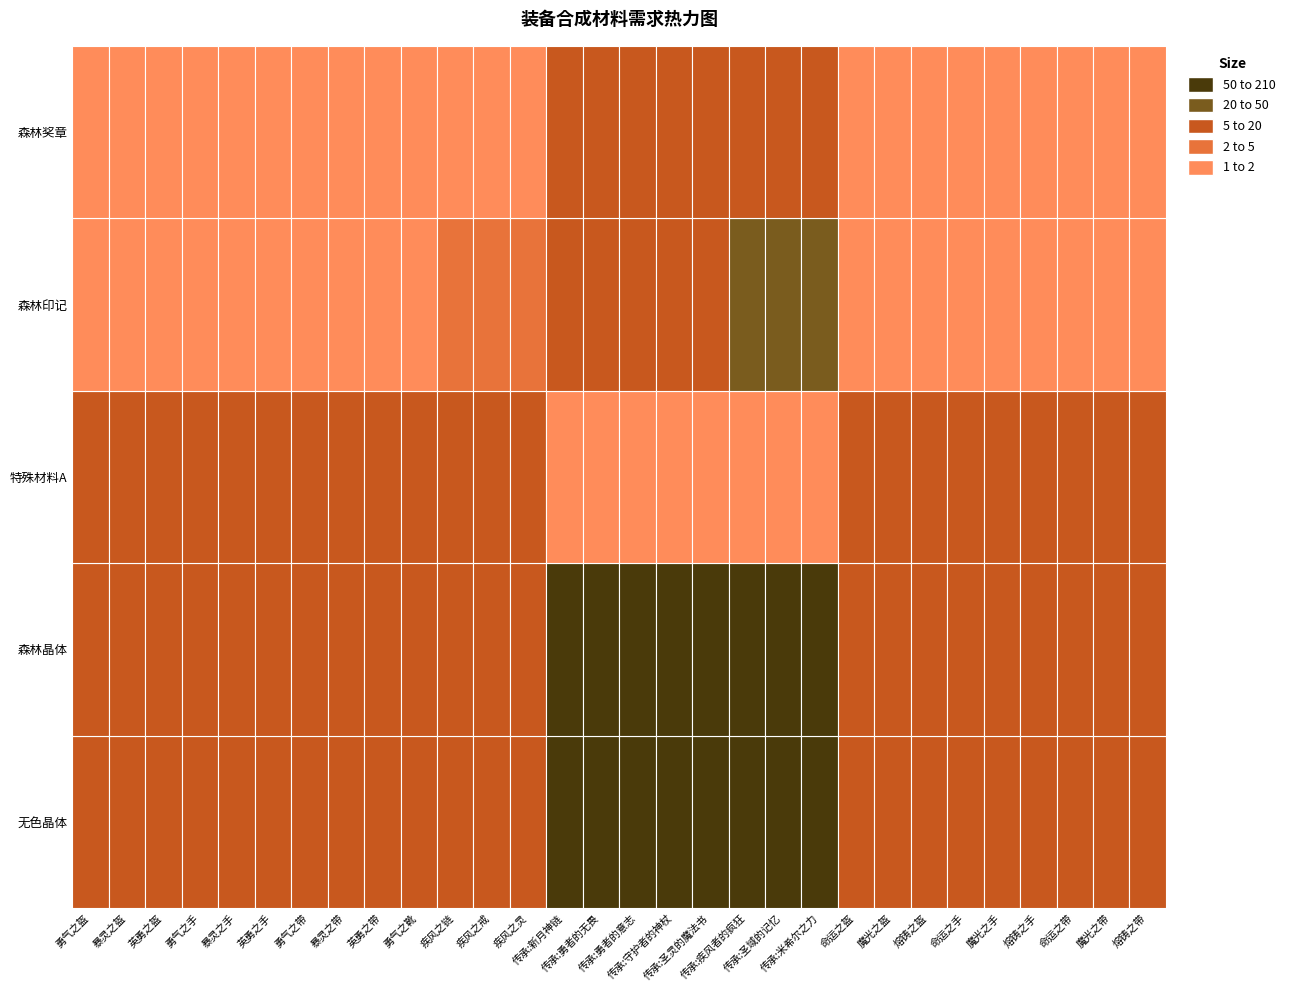

Is the value of 特殊材料A at 传承:守护者的神杖 greater than the value of 森林晶体 at 勇气之带?

No